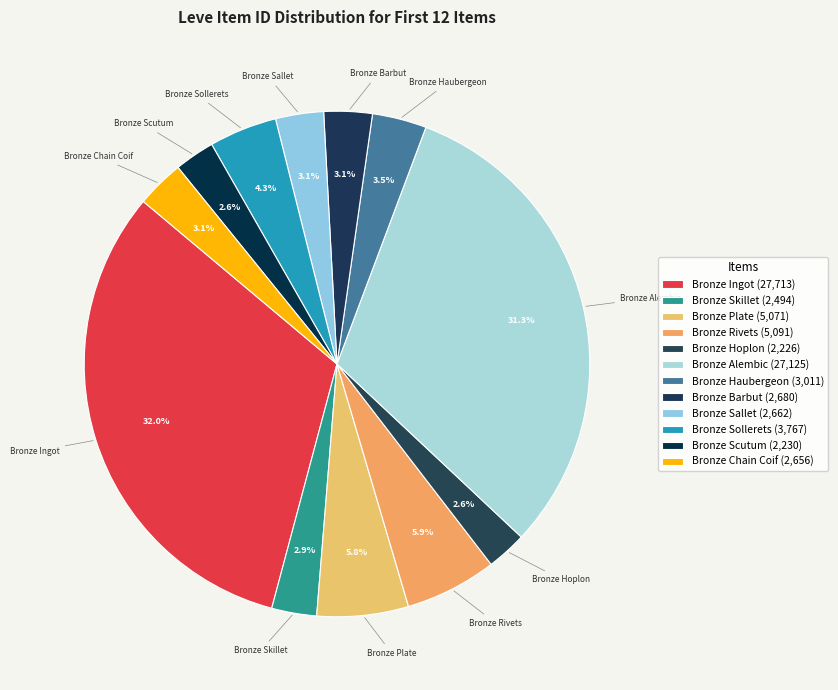

What is the smallest slice in the pie chart?

Bronze Hoplon